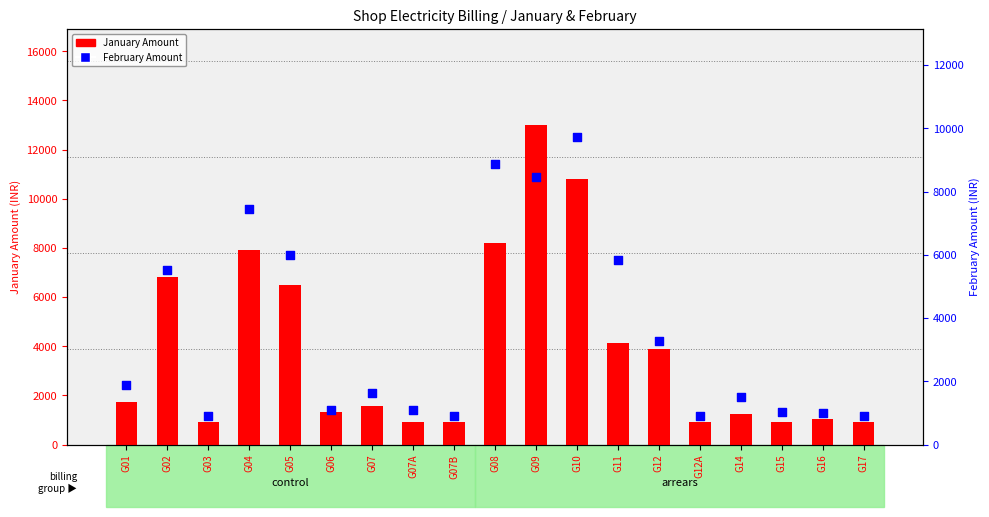

Which series has the widest spread of Y values?

January Amount